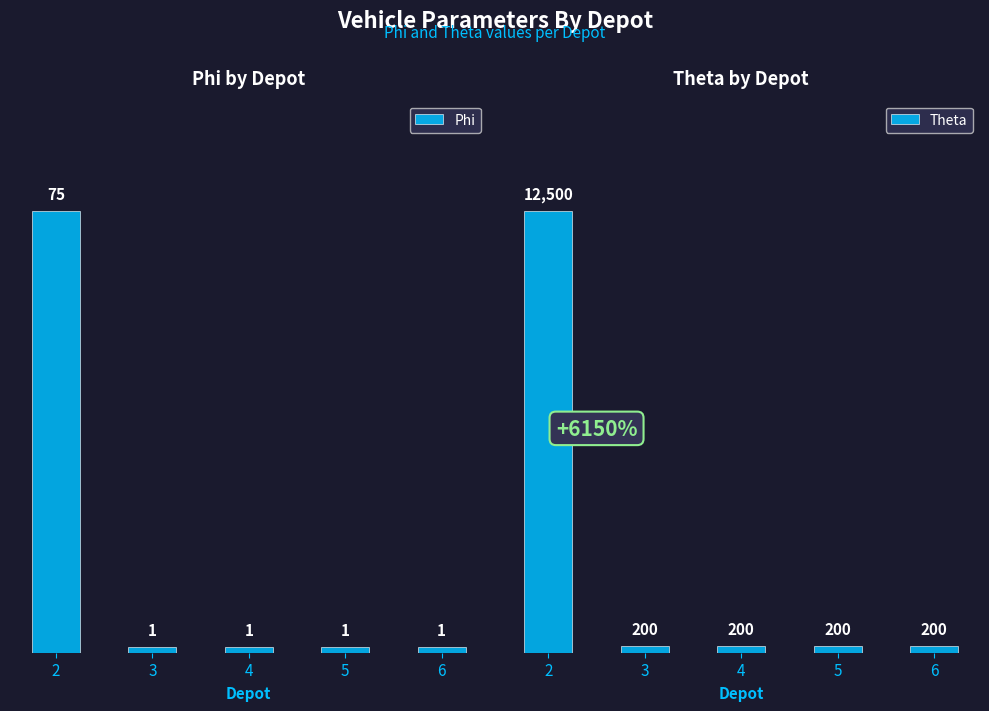

Rank the categories by Phi value from highest to lowest.

2, 3, 4, 5, 6